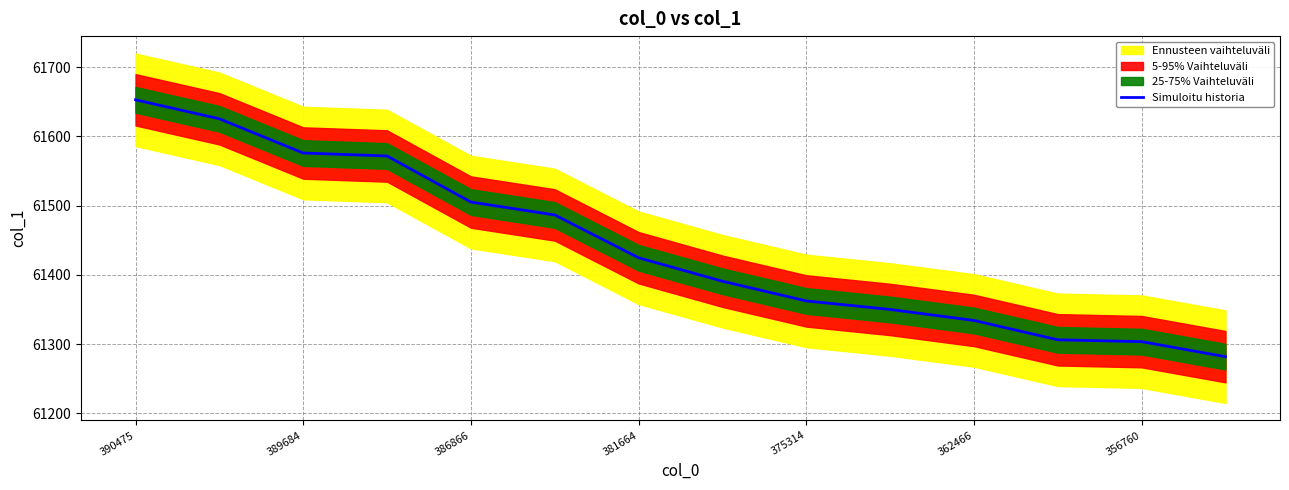

What is the highest value of the Simuloitu historia series?

61652.7